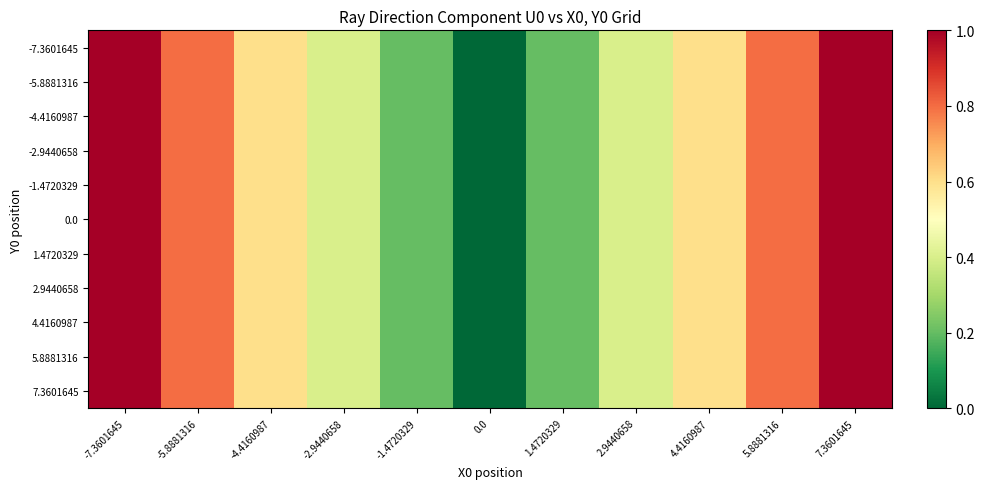

At which category is the sum across all series the highest?

-7.3601645